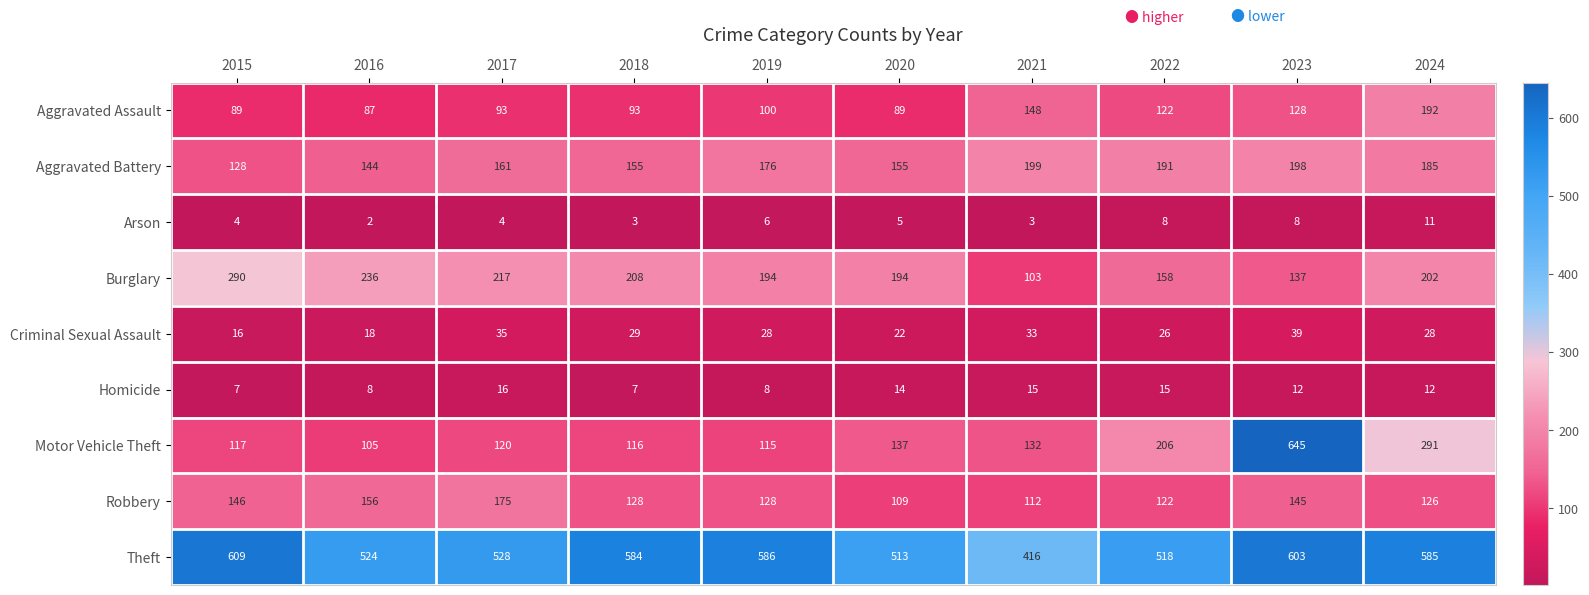

List the series in order of their peak value, lowest first.

Arson, Homicide, Criminal Sexual Assault, Robbery, Aggravated Assault, Aggravated Battery, Burglary, Theft, Motor Vehicle Theft